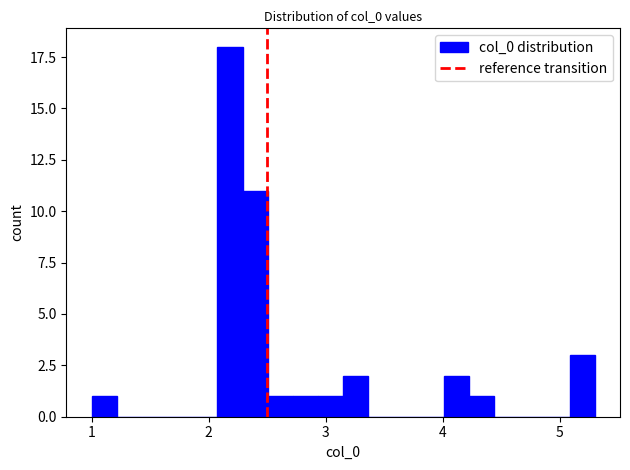

Read against the x-axis, roughly where is the centre of the tallest bar?

2.2